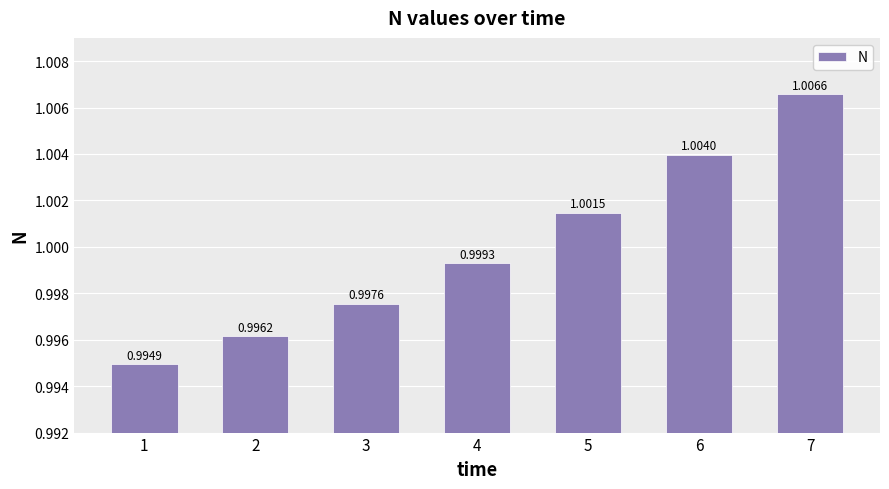

True or false: the data shows 0.3 at 1.

False